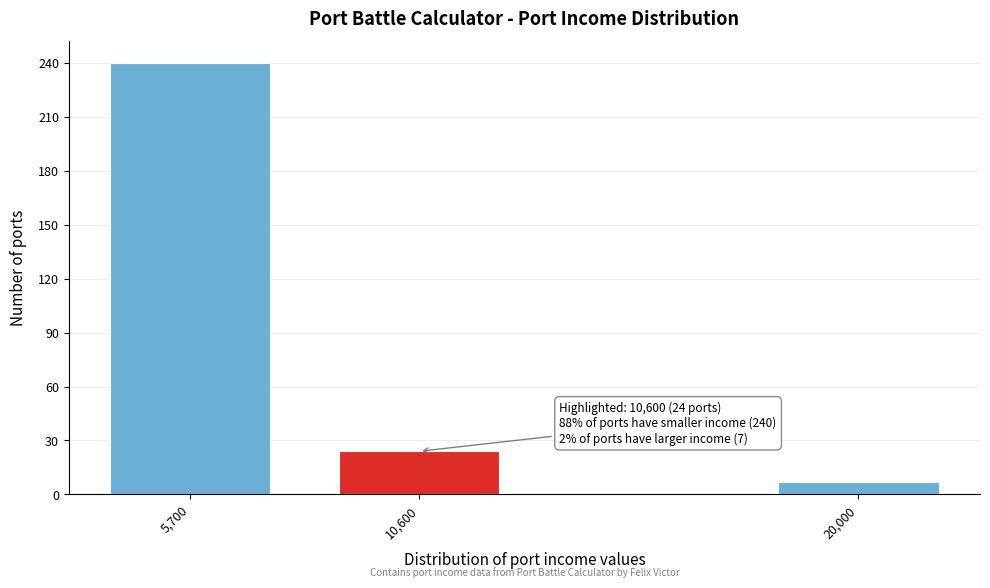

Reading left to right, list all the values displayed in this chart.

240	24	7